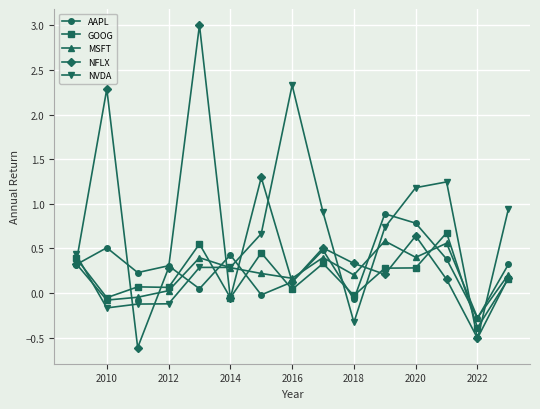

How many categories are shown in the chart?

15